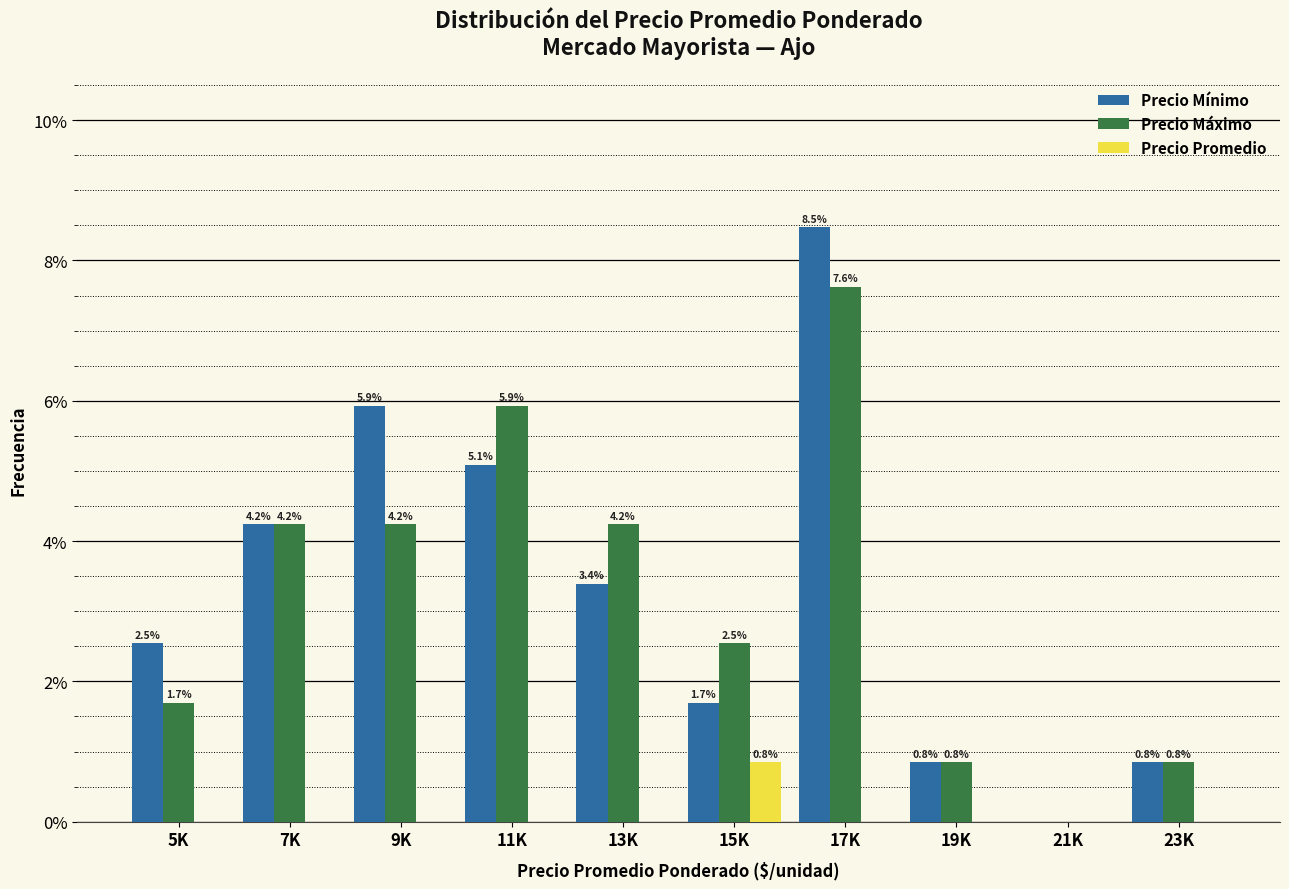

Reading left to right, transcribe all the data shown in this chart.

Precio Mínimo: 5K=2.5	7K=4.2	9K=5.9	11K=5.1	13K=3.4	15K=1.7	17K=8.5	19K=0.8	21K=0.0	23K=0.8
Precio Máximo: 5K=1.7	7K=4.2	9K=4.2	11K=5.9	13K=4.2	15K=2.5	17K=7.6	19K=0.8	21K=0.0	23K=0.8
Precio Promedio: 5K=0.0	7K=0.0	9K=0.0	11K=0.0	13K=0.0	15K=0.8	17K=0.0	19K=0.0	21K=0.0	23K=0.0